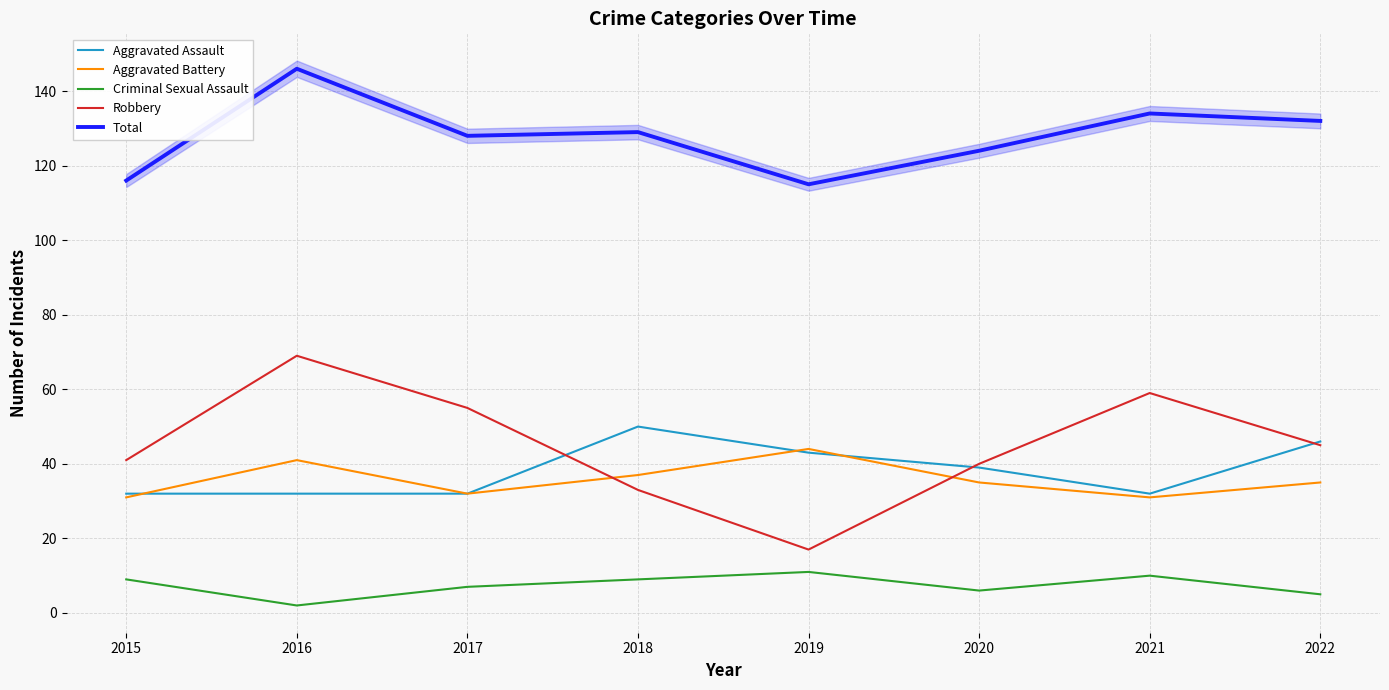

List the series in order of their peak value, highest first.

Total, Robbery, Aggravated Assault, Aggravated Battery, Criminal Sexual Assault